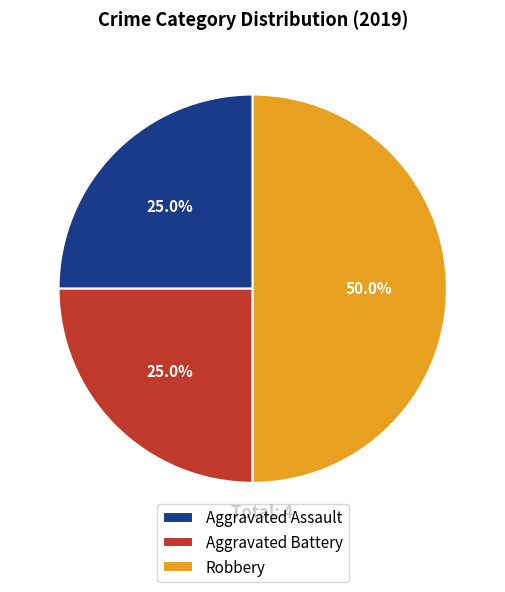

How many segments does this pie chart have?

3